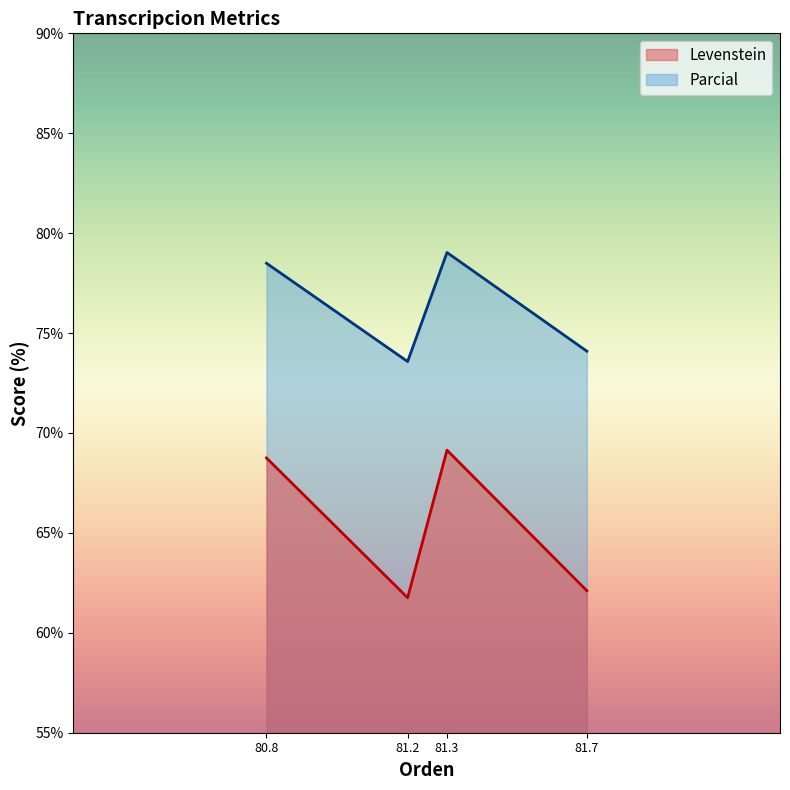

True or false: Parcial has a value of 112.3 at 81.7.

False